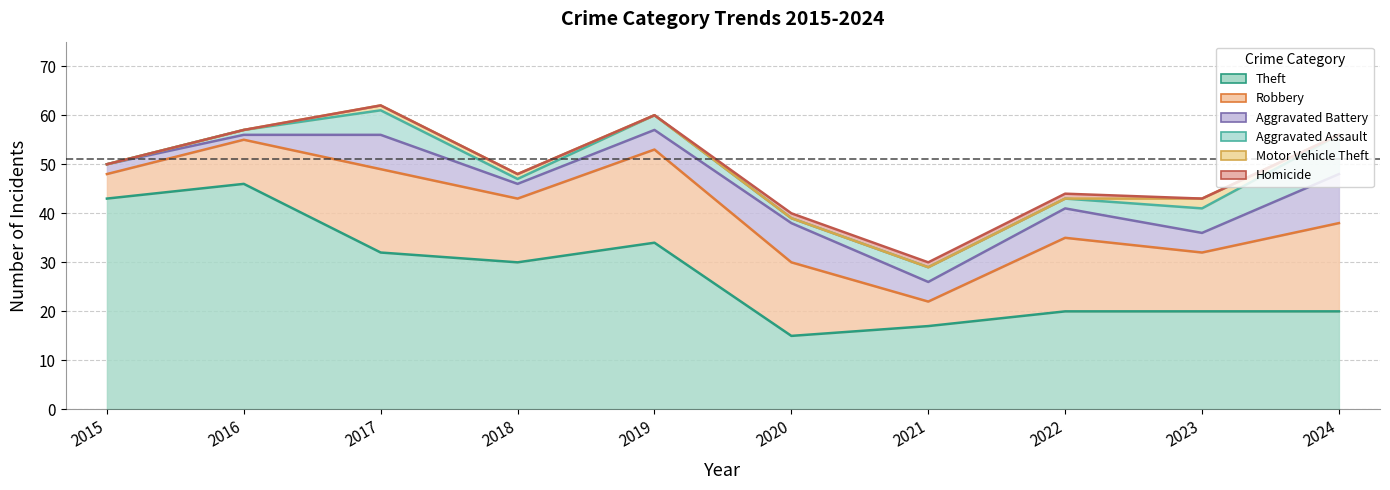

What is the difference between the second highest and second lowest values in the Motor Vehicle Theft series?

1